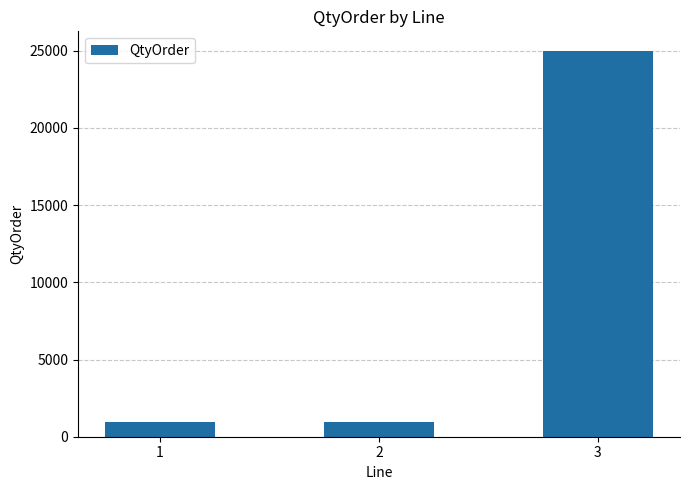

What is the smallest value displayed?

960